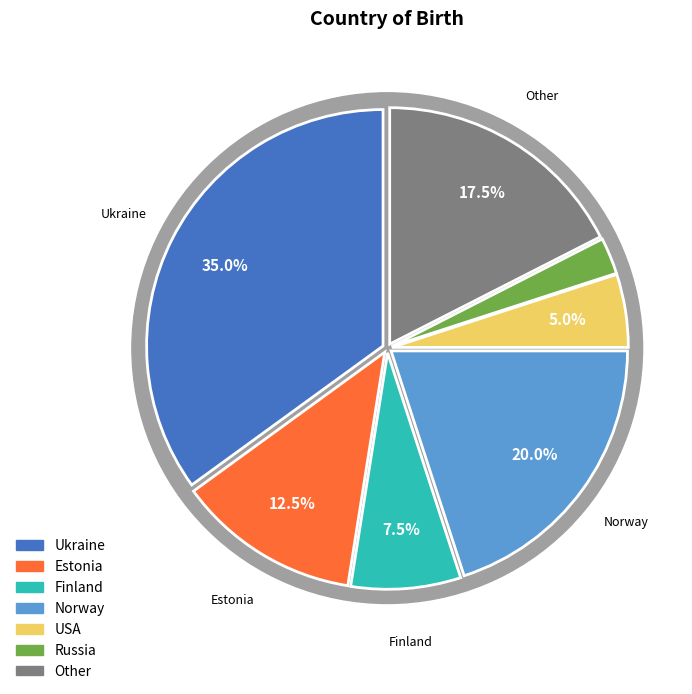

What is the ratio of the value at Norway to the value at Estonia?

1.6